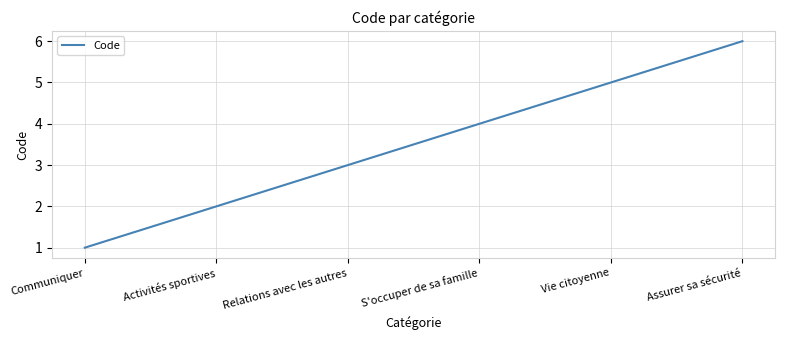

The value at Assurer sa sécurité is 6. True or false?

True